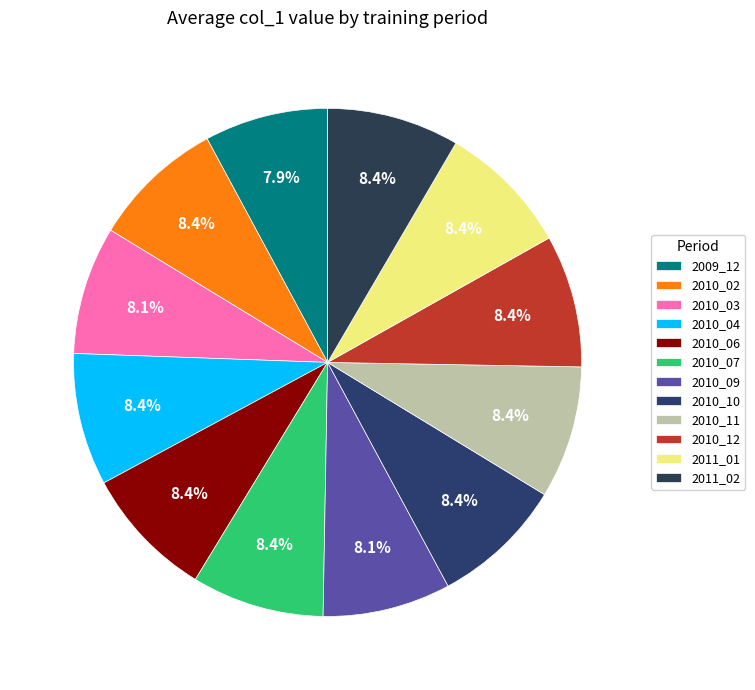

True or false: 2010_12 accounts for 8% of the total.

True